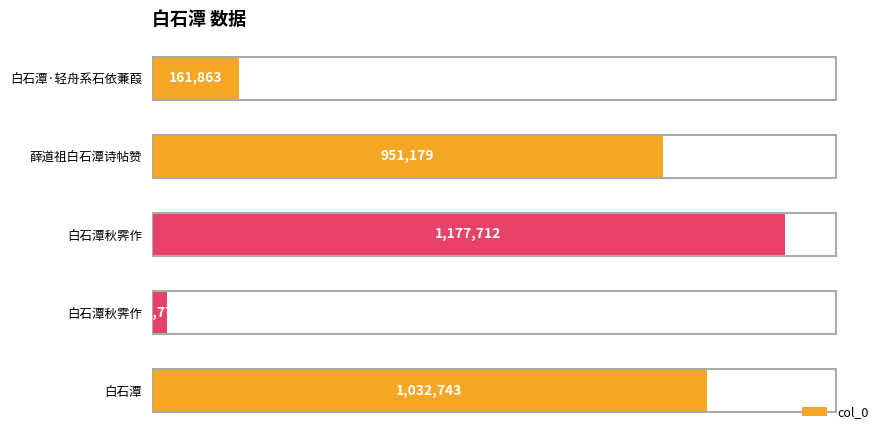

Are the bars horizontal?

Yes